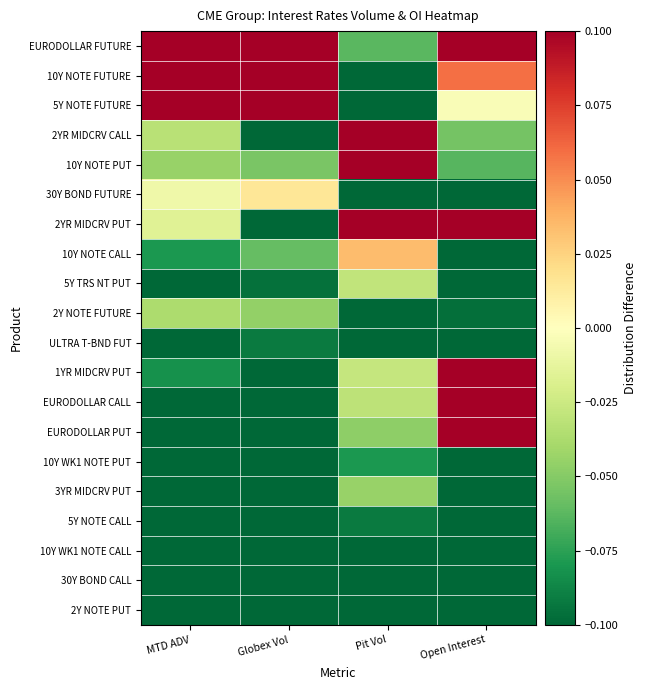

Between MTD ADV and Pit Vol, which is larger?

MTD ADV